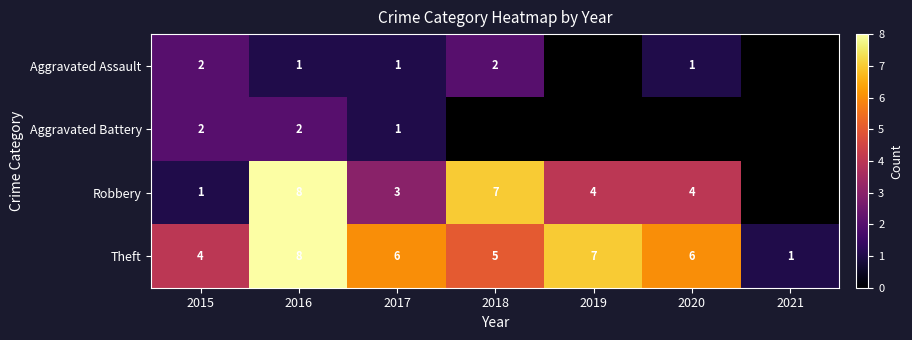

What is the difference between the maximum and minimum values in the Theft series?

7